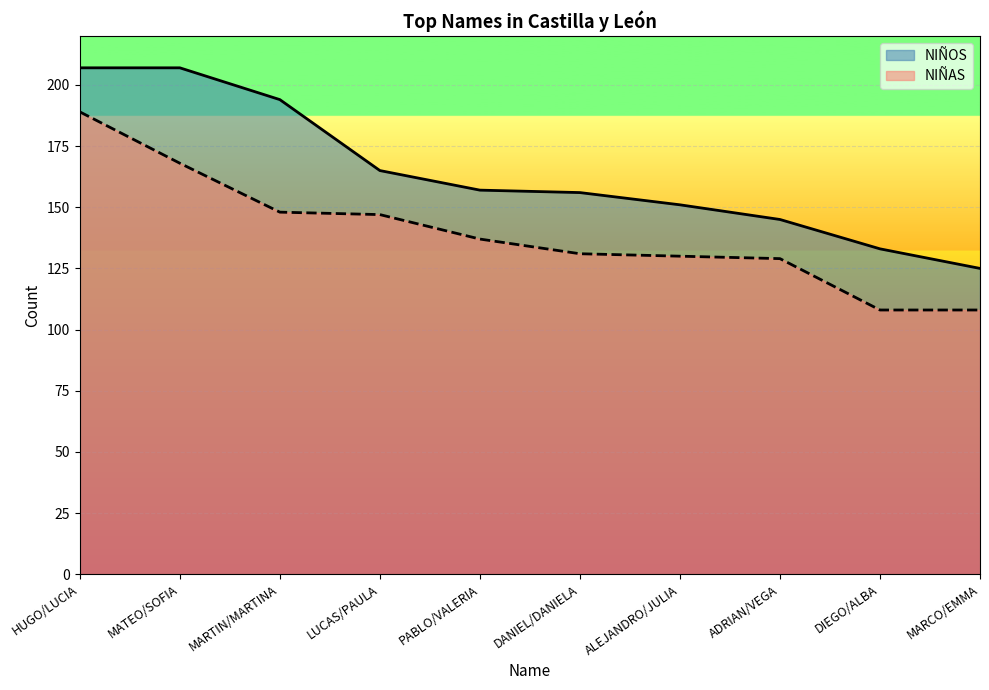

What is the difference between the NIÑOS values at MARCO/EMMA and DIEGO/ALBA?

8